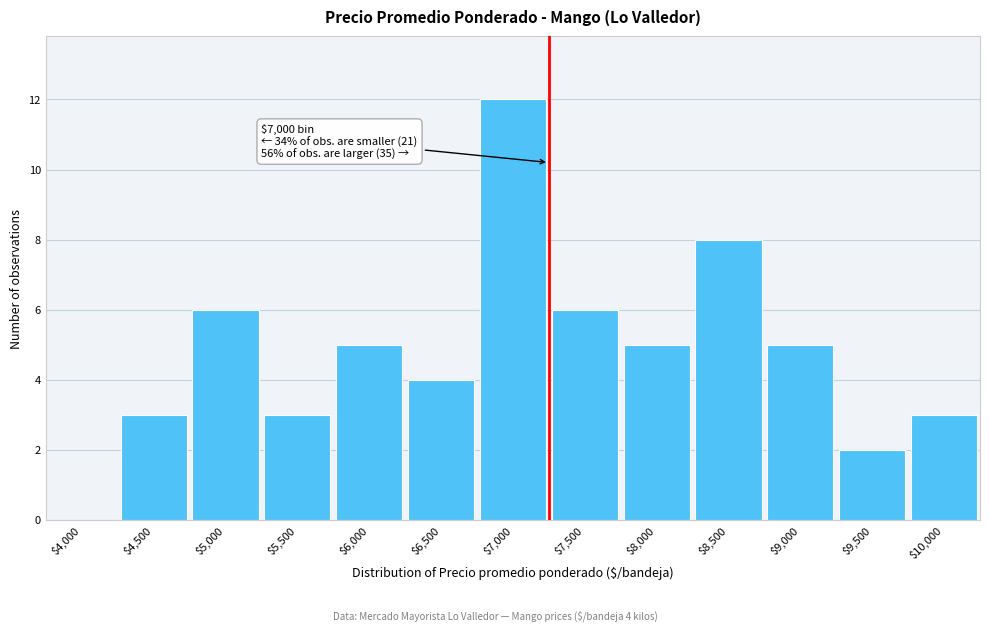

The value at $4,000 is 4. True or false?

False